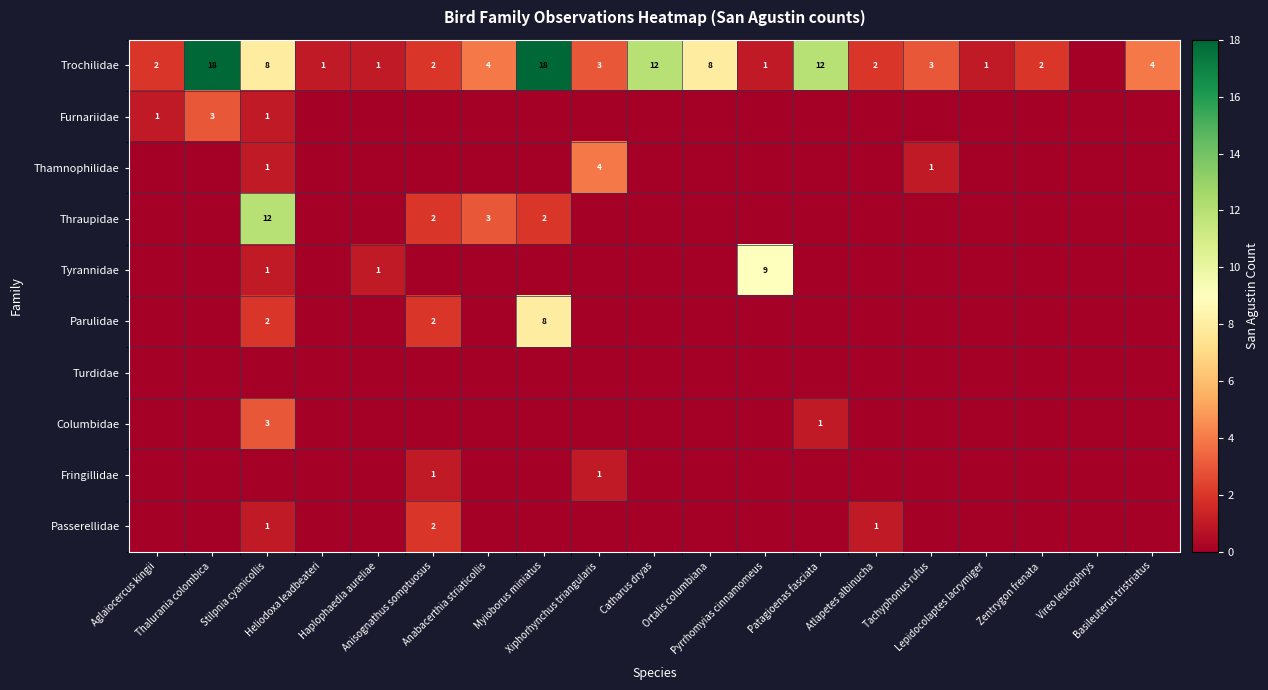

Which category has the highest value in the Furnariidae series?

Thalurania colombica